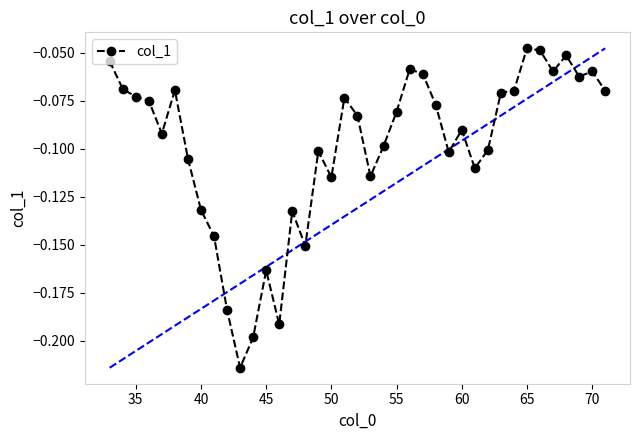

What is the difference between the maximum and minimum values?

0.2